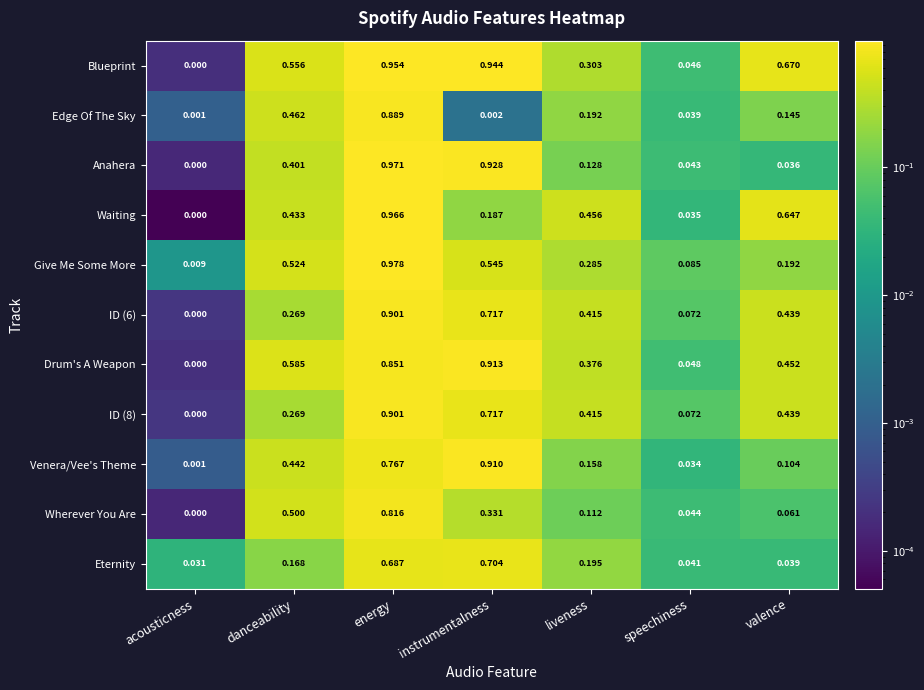

Between acousticness and danceability, which series saw the biggest shift?

Drum's A Weapon